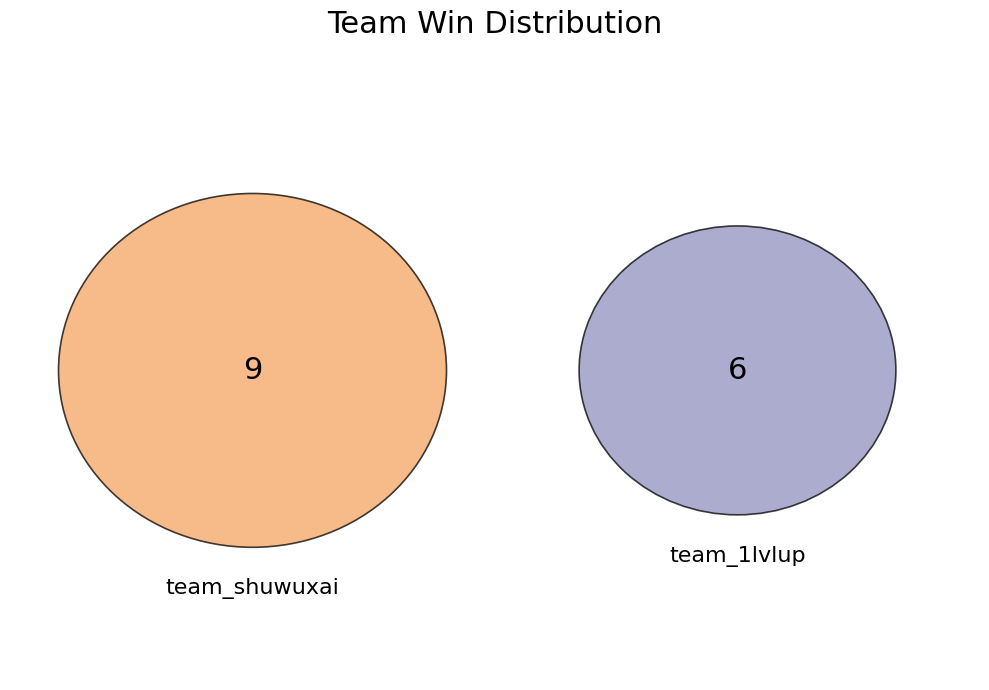

How many slices are in this pie chart?

2